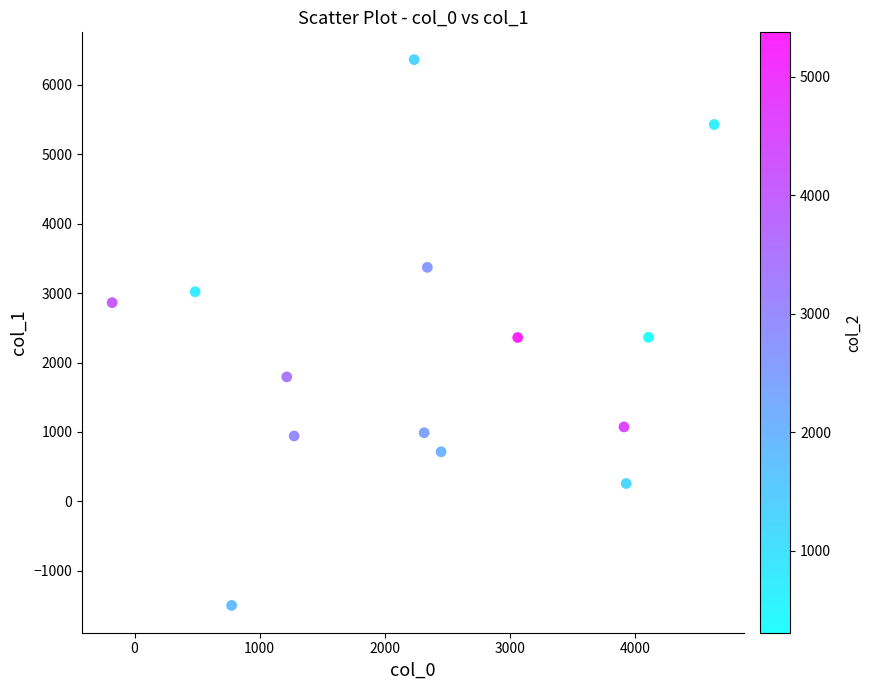

What is the range of X values (max minus min)?

4809.3